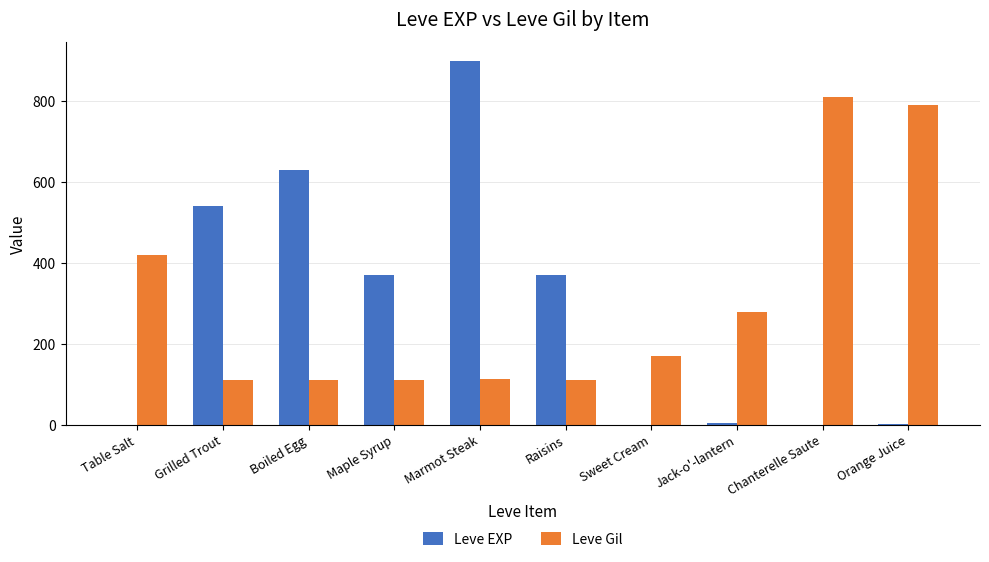

At which category is the sum across all series the highest?

Marmot Steak